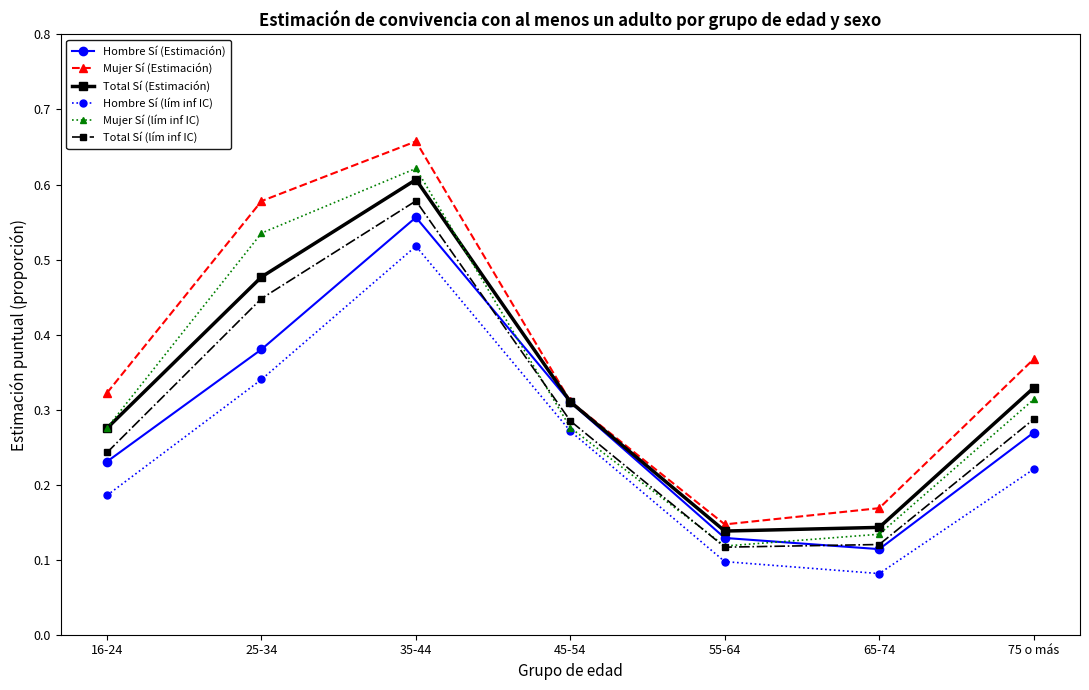

Which label corresponds to the largest value in the chart?

35-44